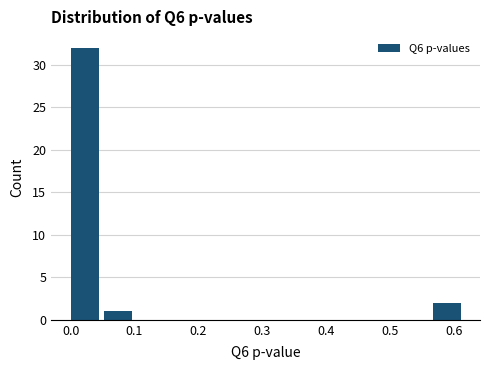

Reading left to right, transcribe this chart: for each bar, give the range it covers on the x-axis and its height. Neither the bar edges nor the heights are printed on the chart, so give them approximately, as read against the axes.

0.00 to 0.05: 32
0.05 to 0.10: 1
0.10 to 0.15: 0
0.15 to 0.21: 0
0.21 to 0.26: 0
0.26 to 0.31: 0
0.31 to 0.36: 0
0.36 to 0.41: 0
0.41 to 0.46: 0
0.46 to 0.52: 0
0.52 to 0.57: 0
0.57 to 0.62: 2